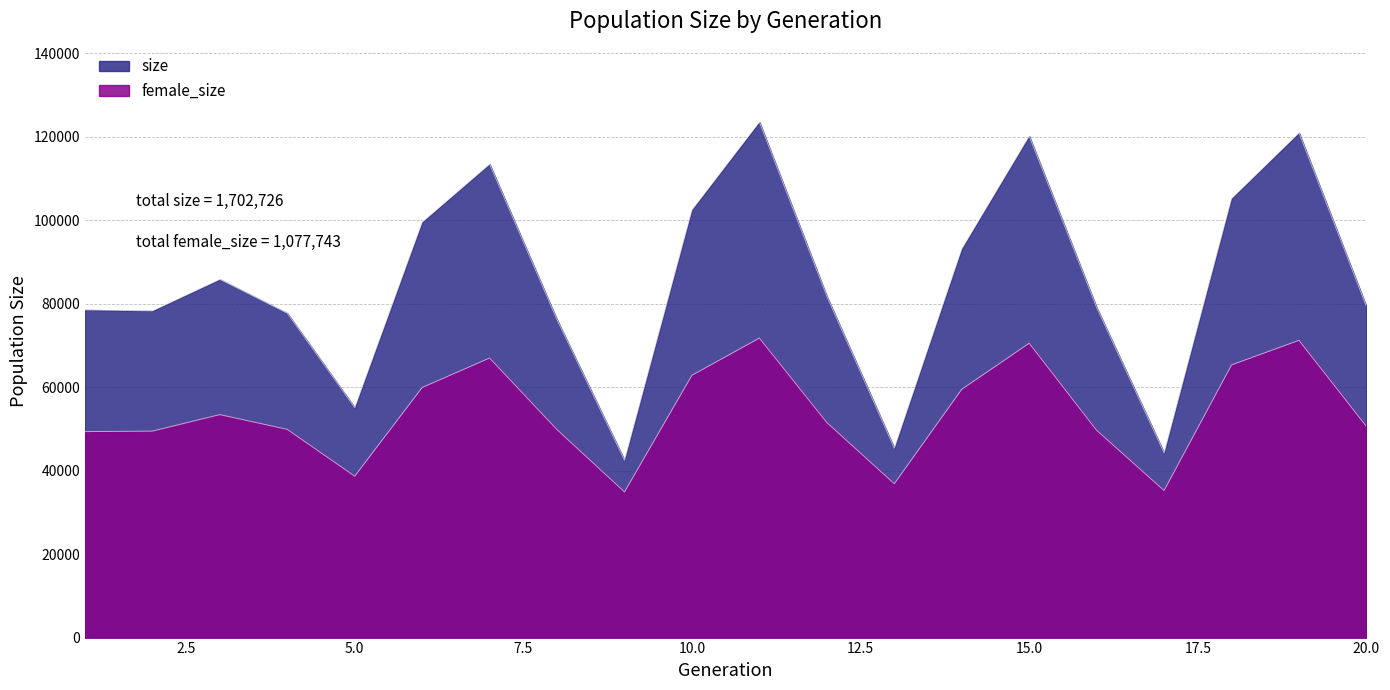

True or false: size and female_size cross at least once.

False